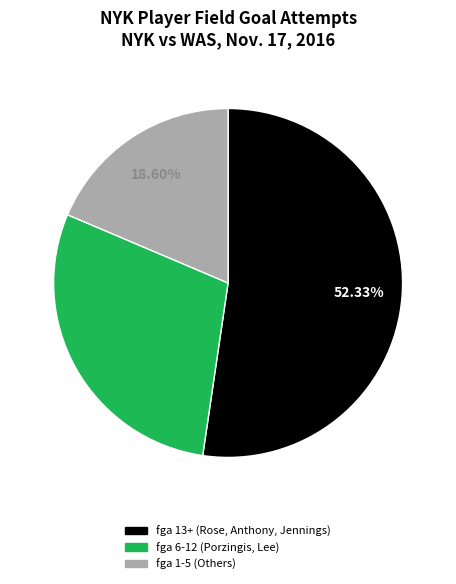

Is there any slice that represents more than half of the pie?

Yes